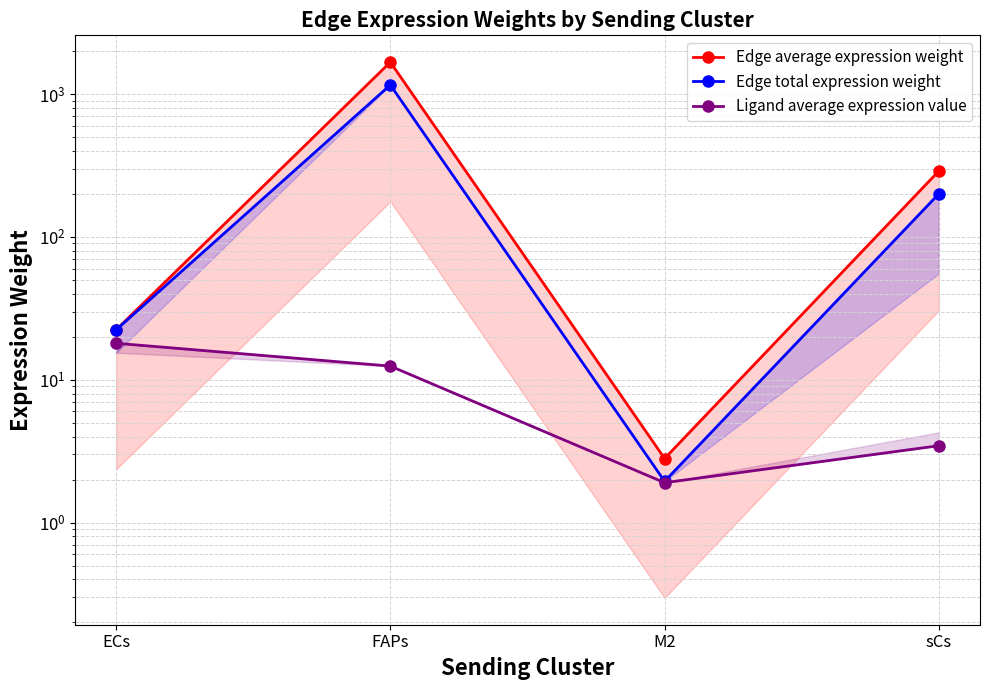

The value of Edge total expression weight at FAPs is 1156.9. True or false?

True